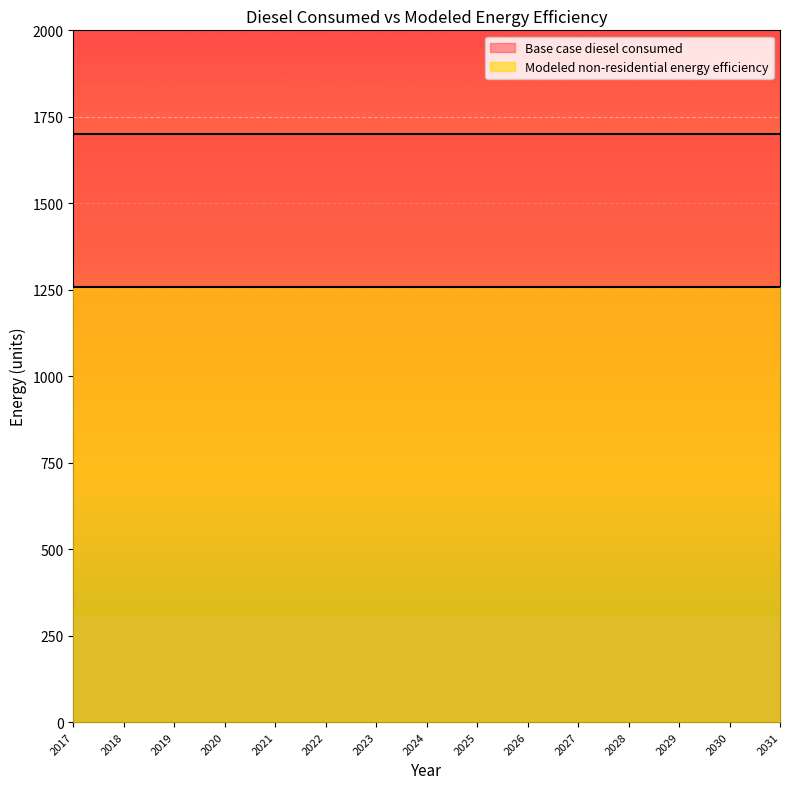

What is the sum of all Modeled non-residential energy efficiency values?

18872.0